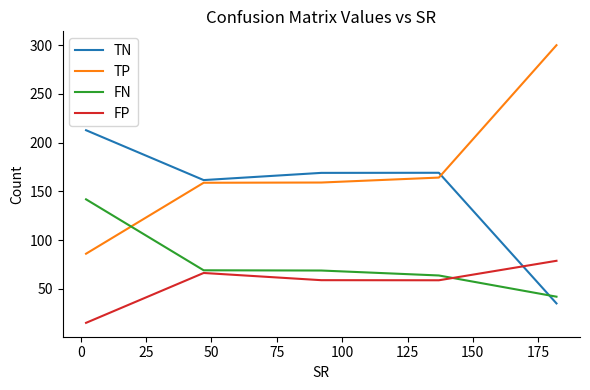

What is the difference between the maximum and second lowest values in the FP series?

20.0